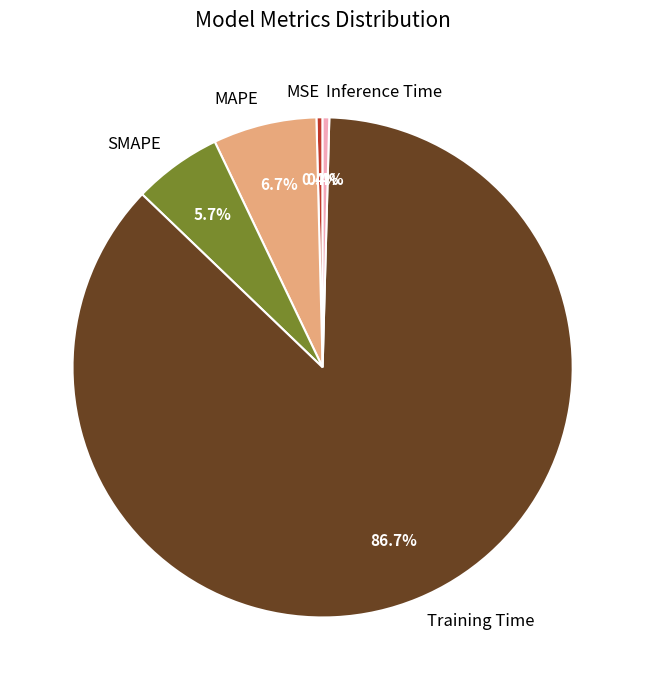

The Training Time slice represents 94% of the pie. True or false?

False